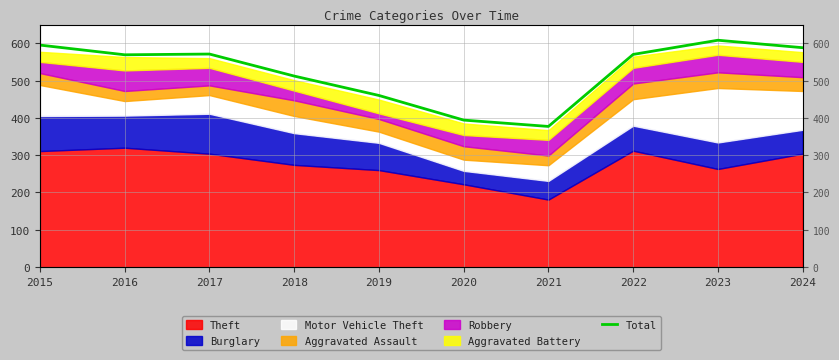

True or false: the data has more than 1 interior local peaks.

True